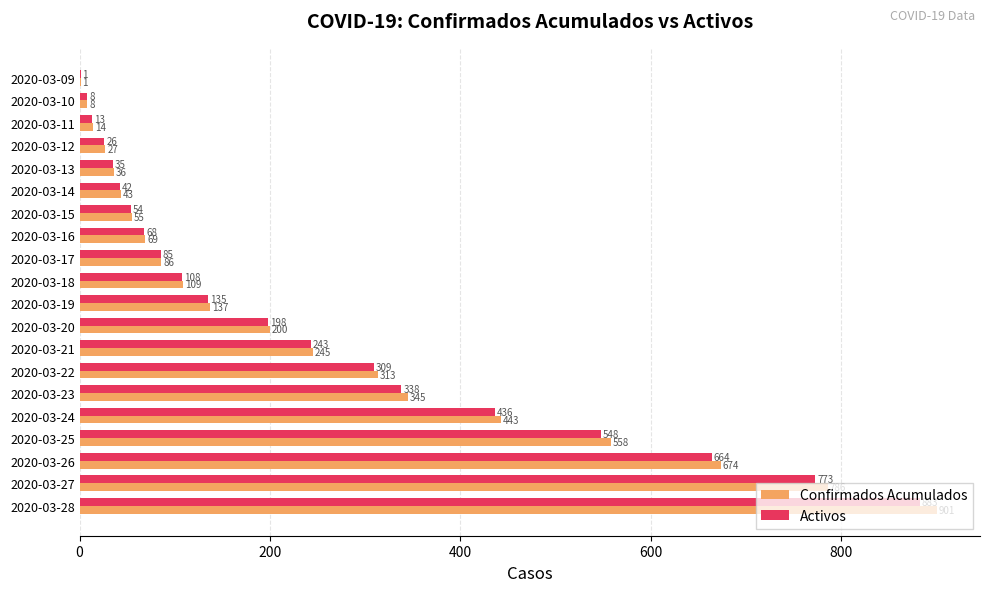

What value does the Confirmados Acumulados series have at 2020-03-24?

443